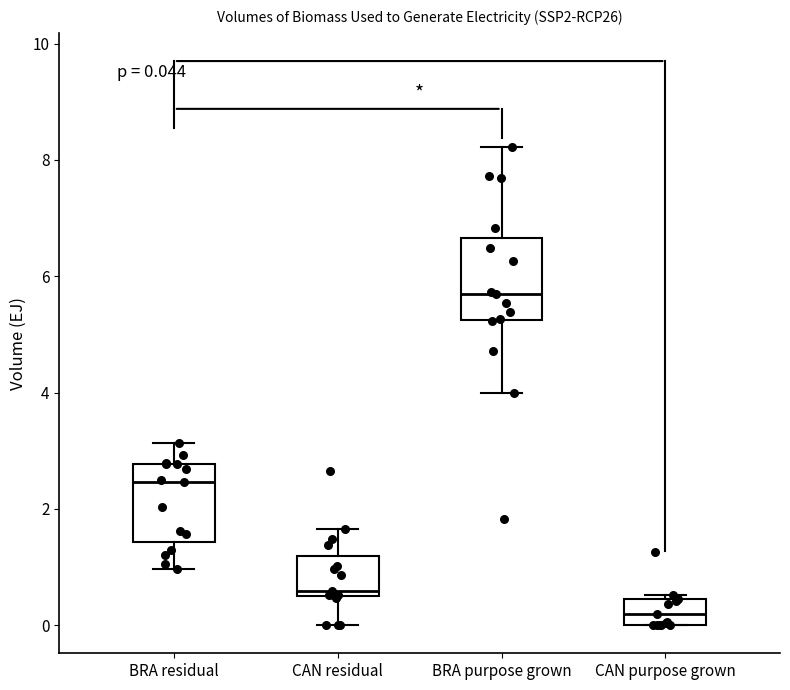

Which box has the lowest median line?

CAN purpose grown